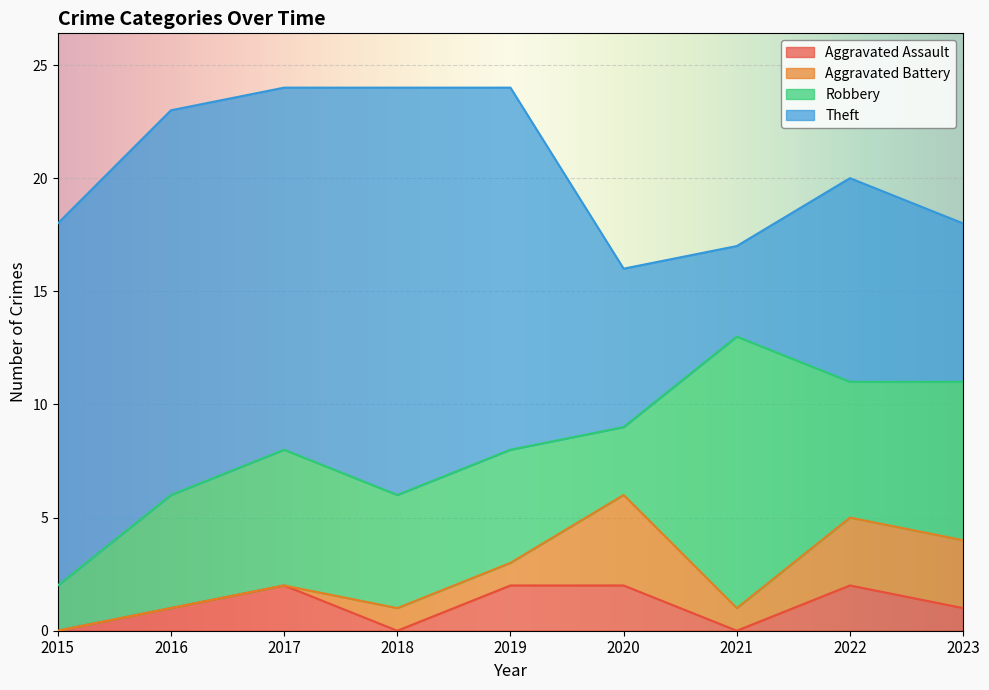

At which category is the sum across all series the highest?

2017